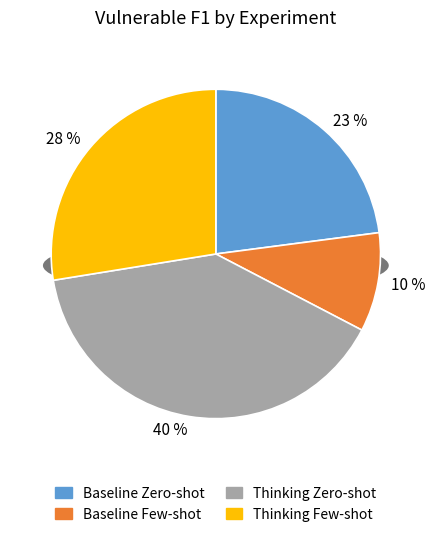

Count the number of slices in the pie.

4